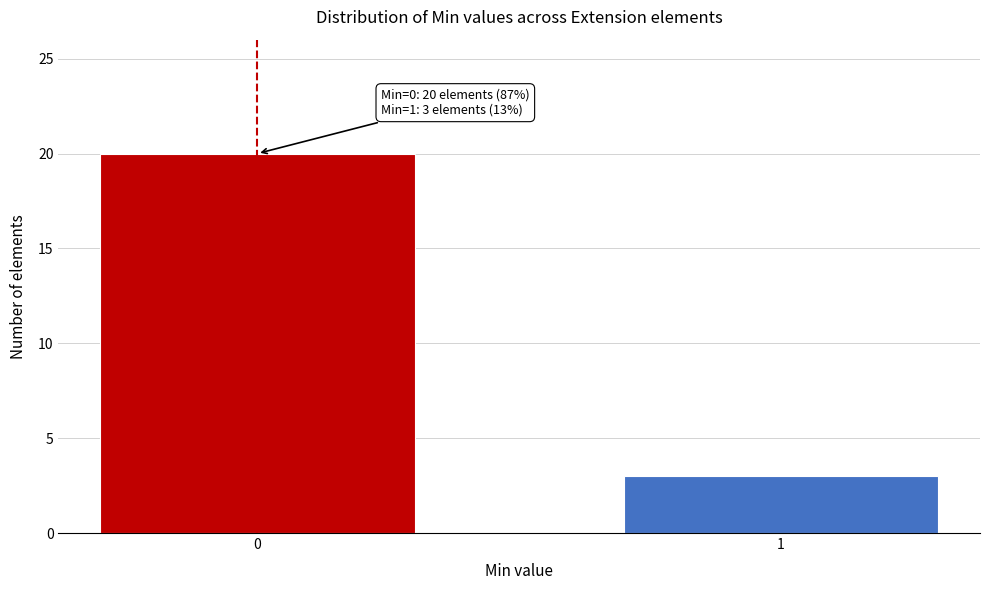

Reading right to left, list all the values displayed in this chart.

3	20